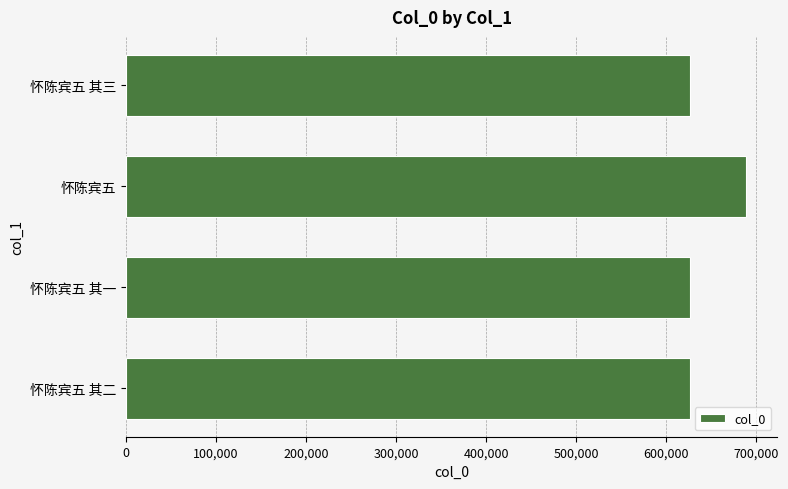

The chart shows a value of 220457 at 怀陈宾五 其三. True or false?

False